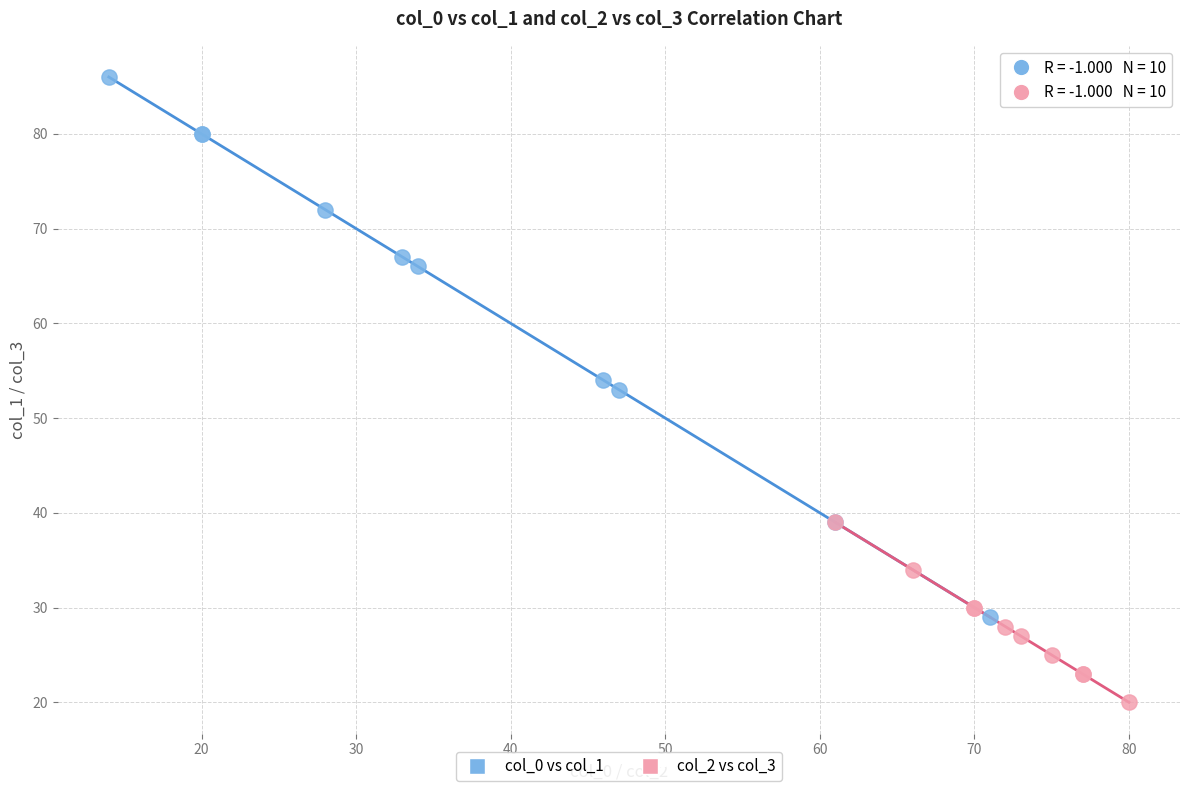

Which series reaches the minimum Y coordinate?

col_2 vs col_3